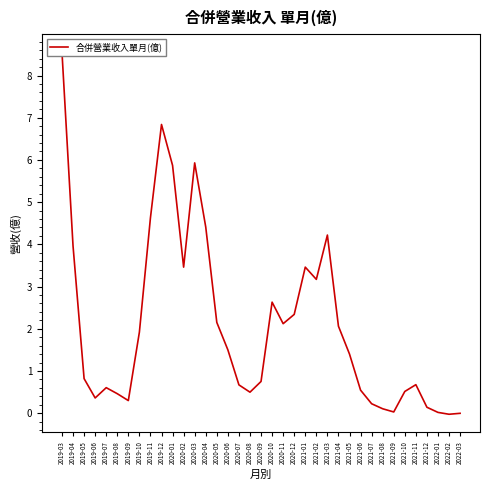

What is the difference between the maximum and minimum values?

8.6